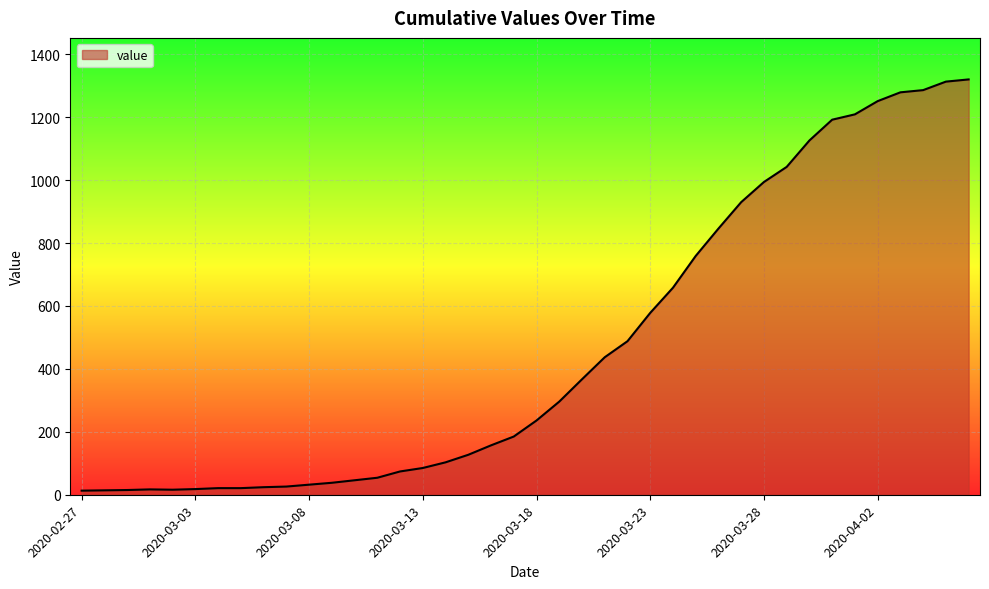

What is the average value?

467